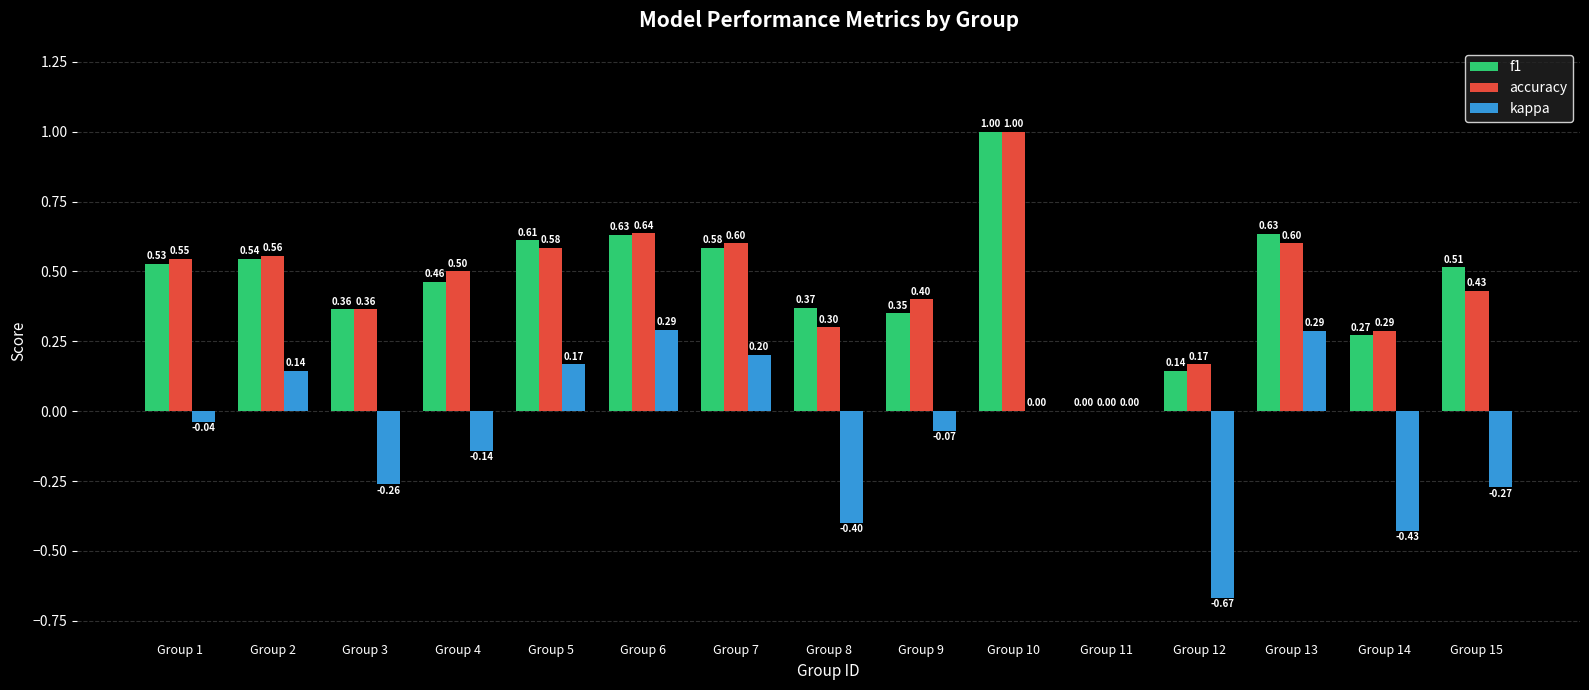

Between Group 12 and Group 14, which series saw the biggest shift?

kappa